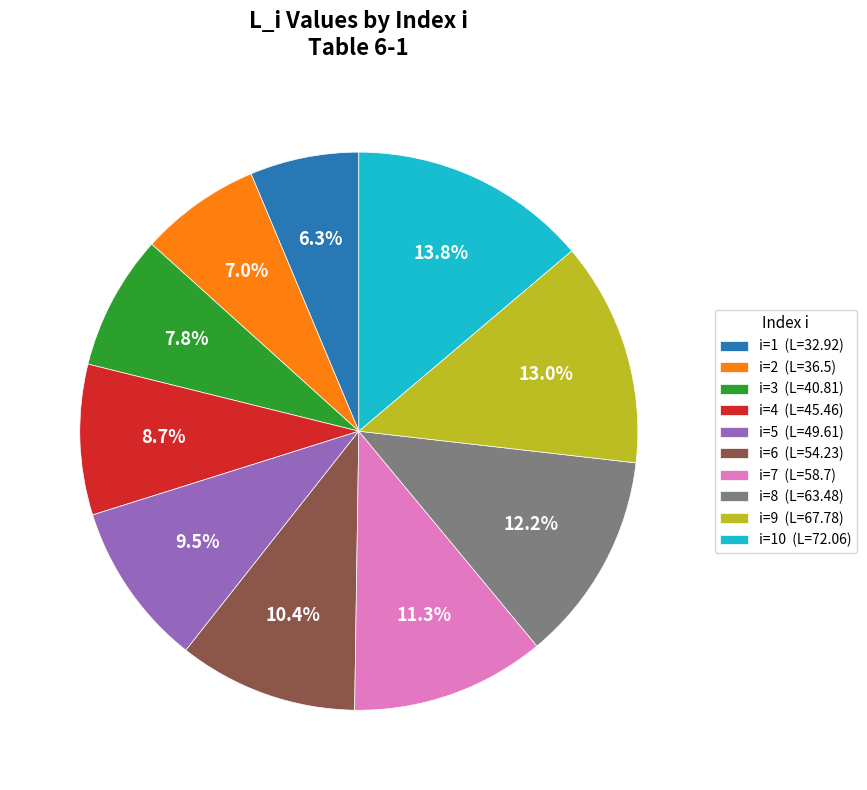

Is there a majority slice in this chart?

No